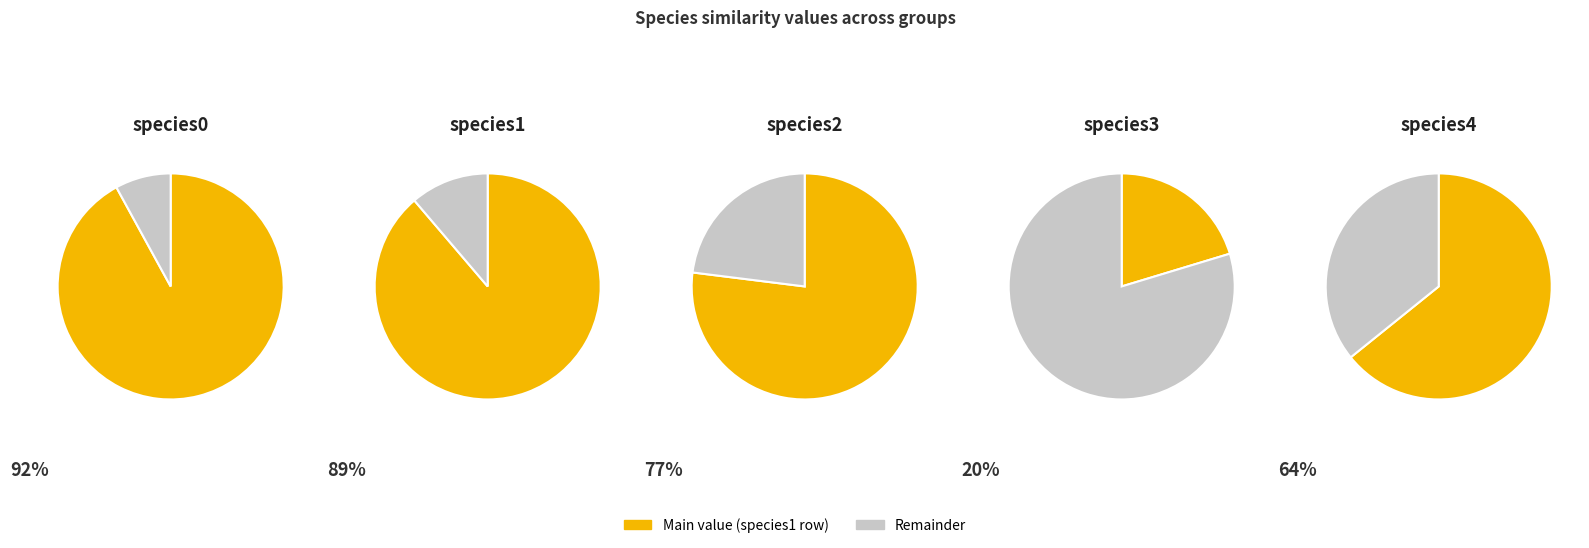

Does any single category account for the majority?

No